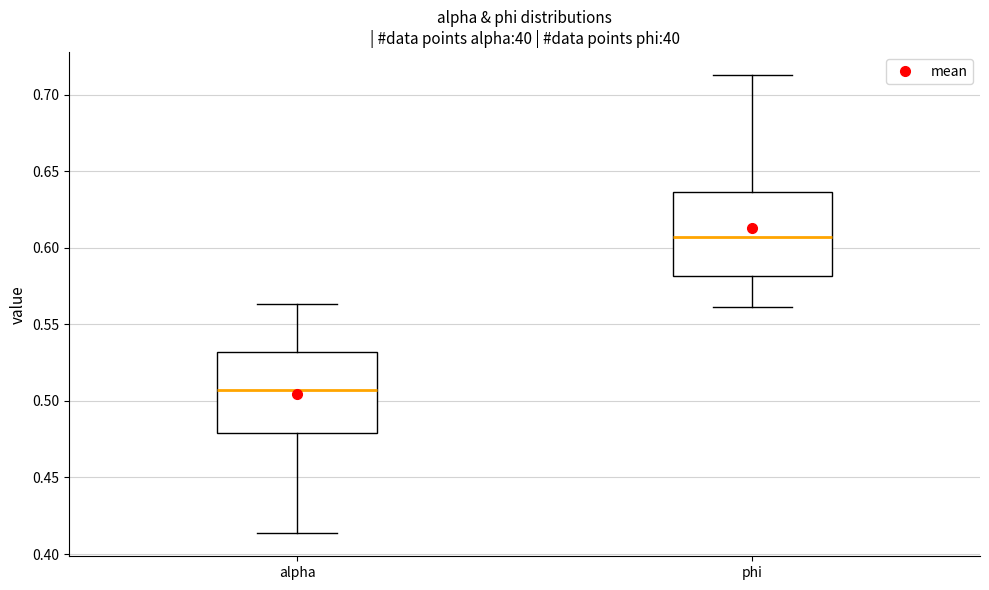

Where is the lower edge of the box for phi on the y-axis? The values are not printed on the chart, so give them approximately, as read against the axis.

0.580